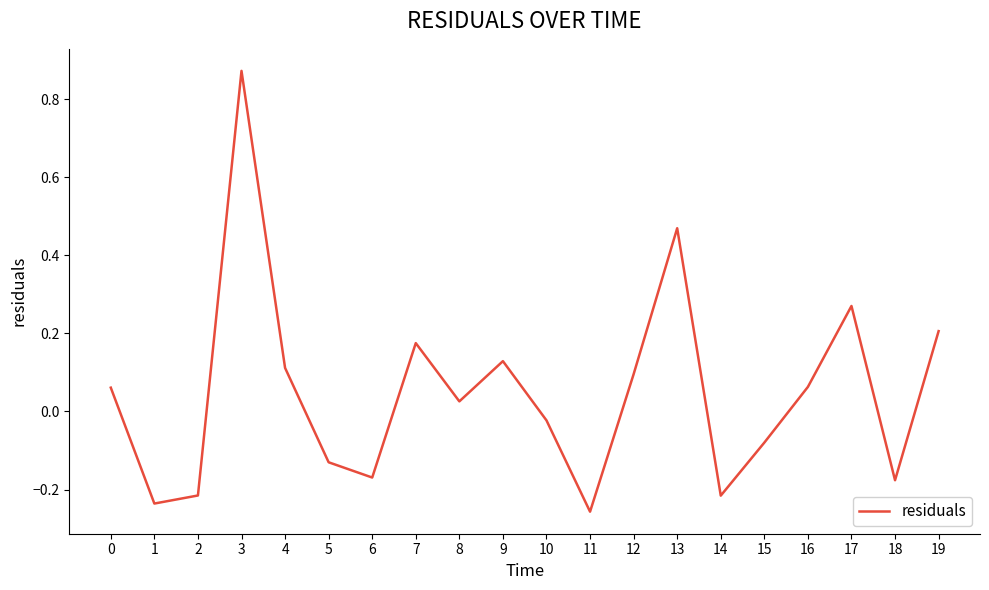

Which has a higher value, 9 or 2?

9